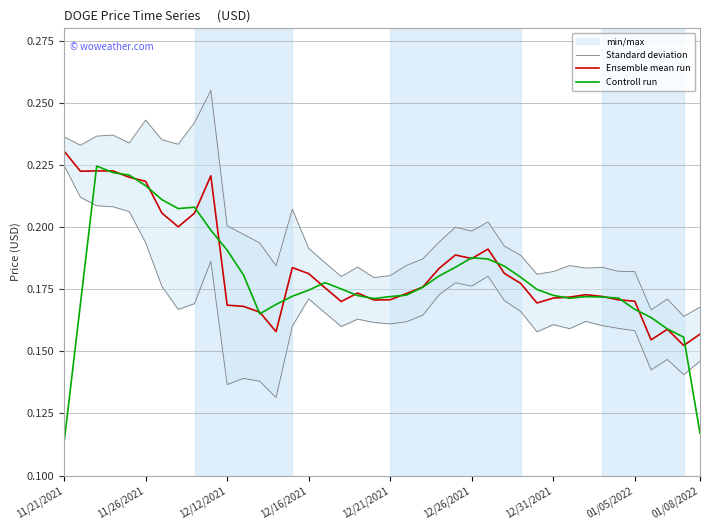

What position from the left is 27?

28